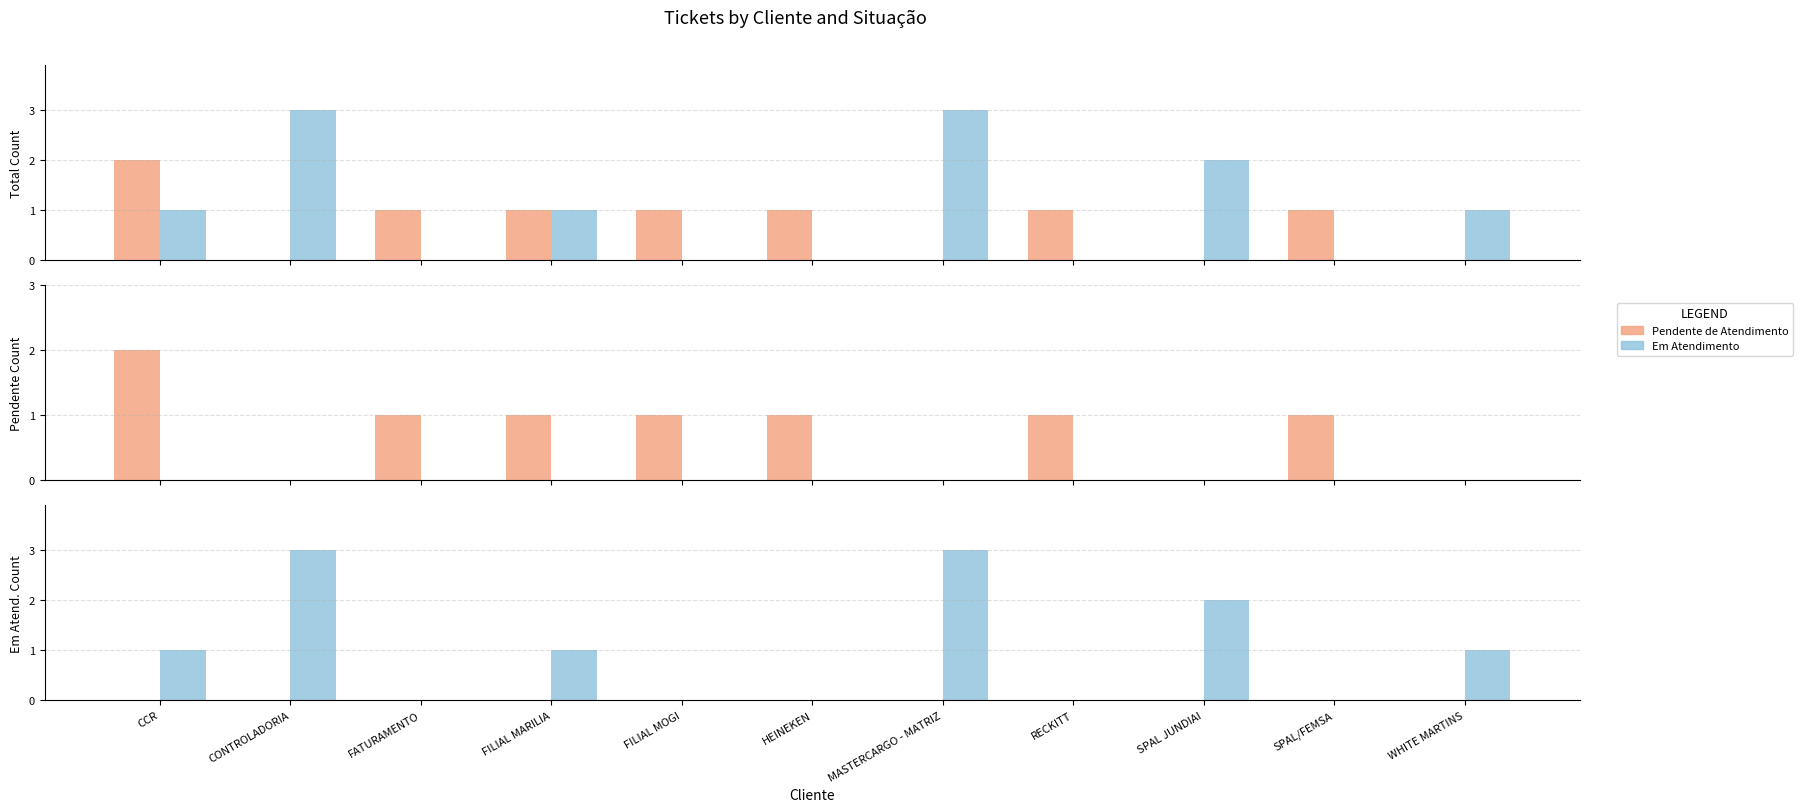

Are the bars grouped side by side (vs. stacked)?

Yes